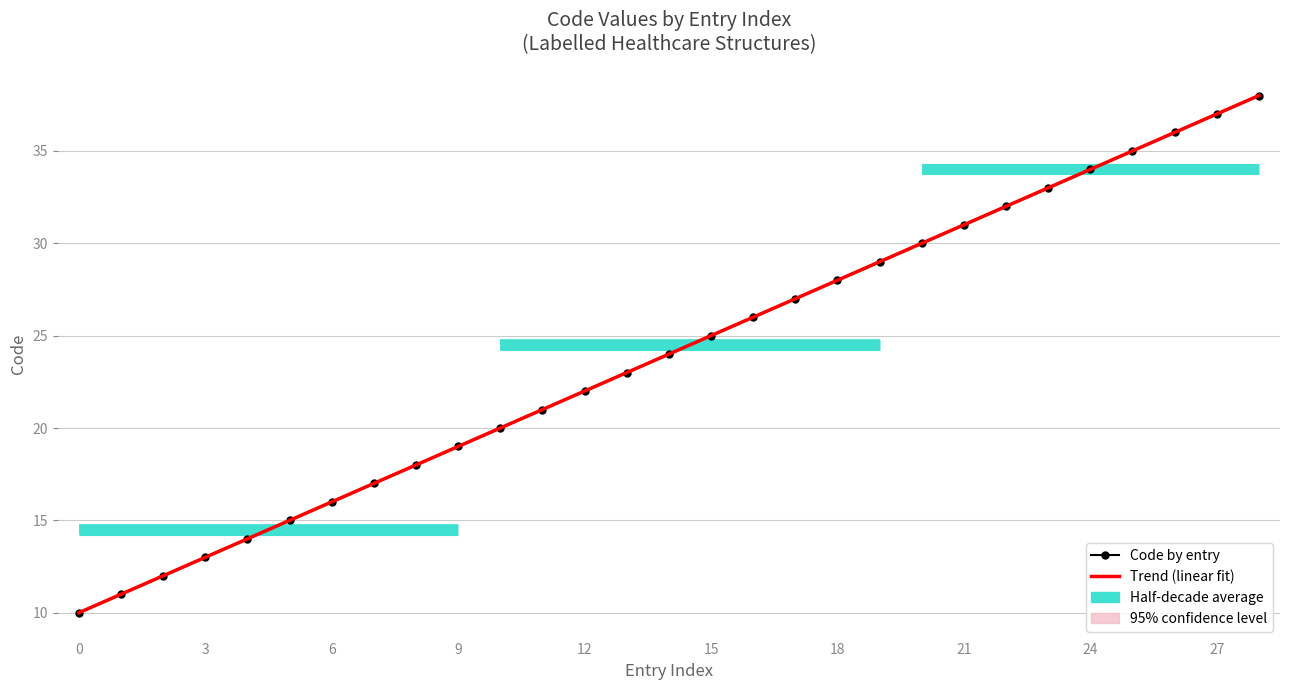

The chart shows a value of 11 at 6. True or false?

False